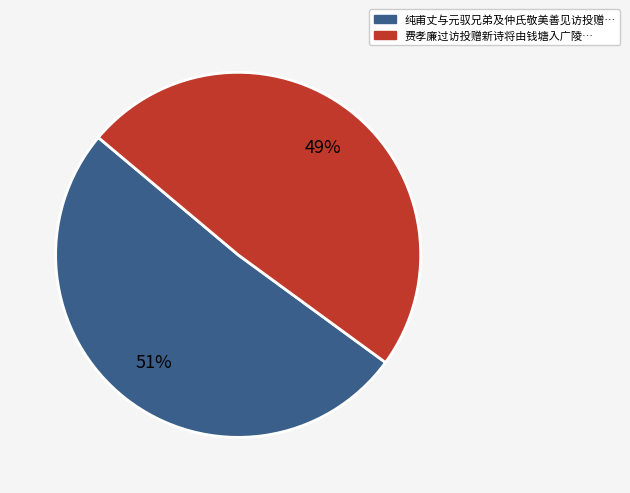

Is there a majority slice in this chart?

Yes